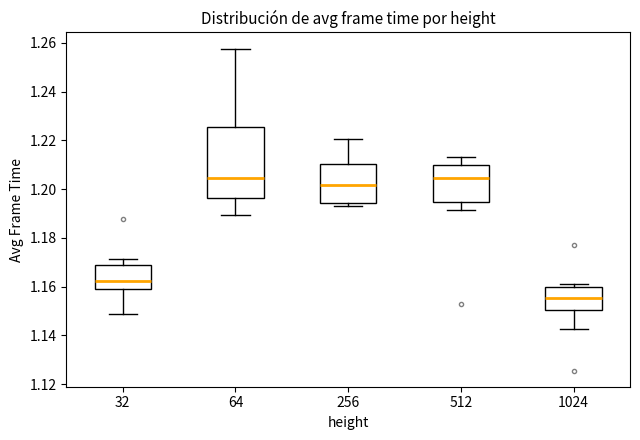

Reading left to right, read every box against the y-axis: the position of its median line, the range the box covers, and the ends of its whiskers. The values are not printed on the chart, so give them approximately, as read against the axis.

32: median 1.162, box 1.160 to 1.170, whiskers 1.148 to 1.172
64: median 1.204, box 1.196 to 1.226, whiskers 1.190 to 1.258
256: median 1.202, box 1.194 to 1.210, whiskers 1.194 (just below the box's lower edge) to 1.220
512: median 1.204, box 1.194 to 1.210, whiskers 1.192 to 1.214
1024: median 1.156, box 1.150 to 1.160, whiskers 1.142 to 1.160 (just above the box's upper edge)